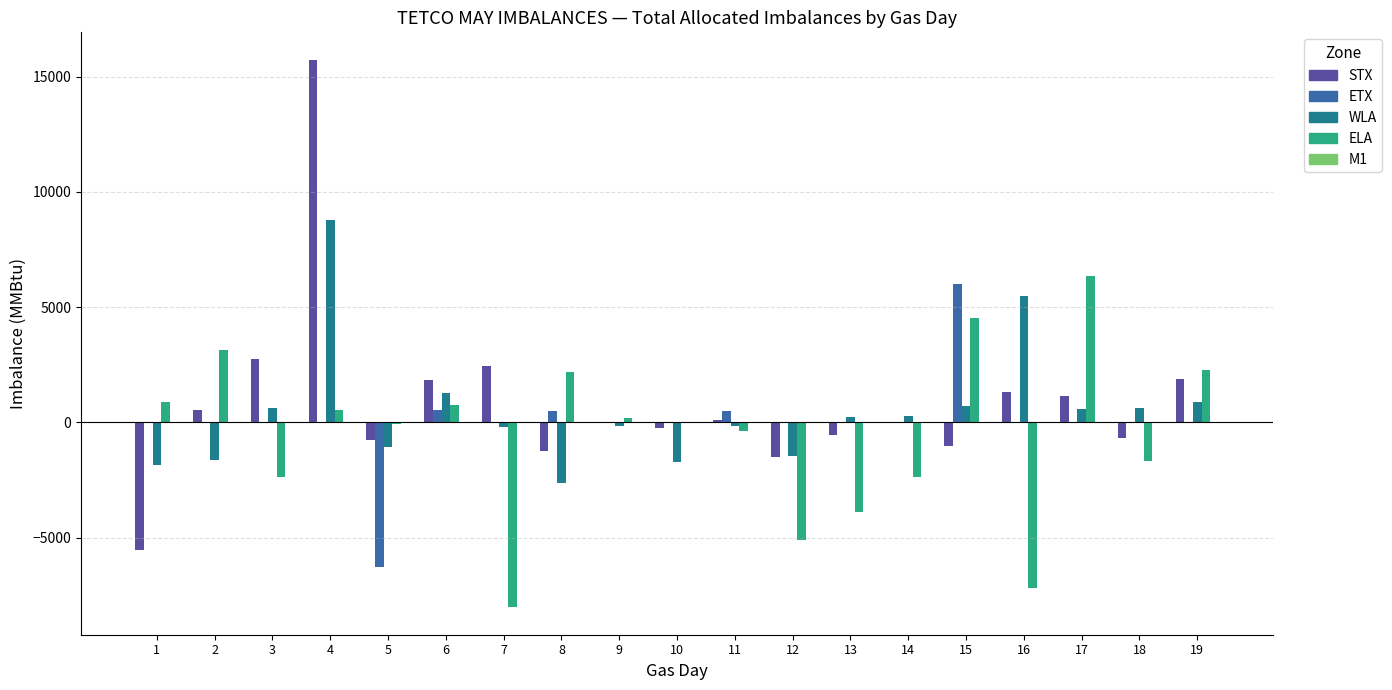

What is the maximum value shown in the chart?

15739